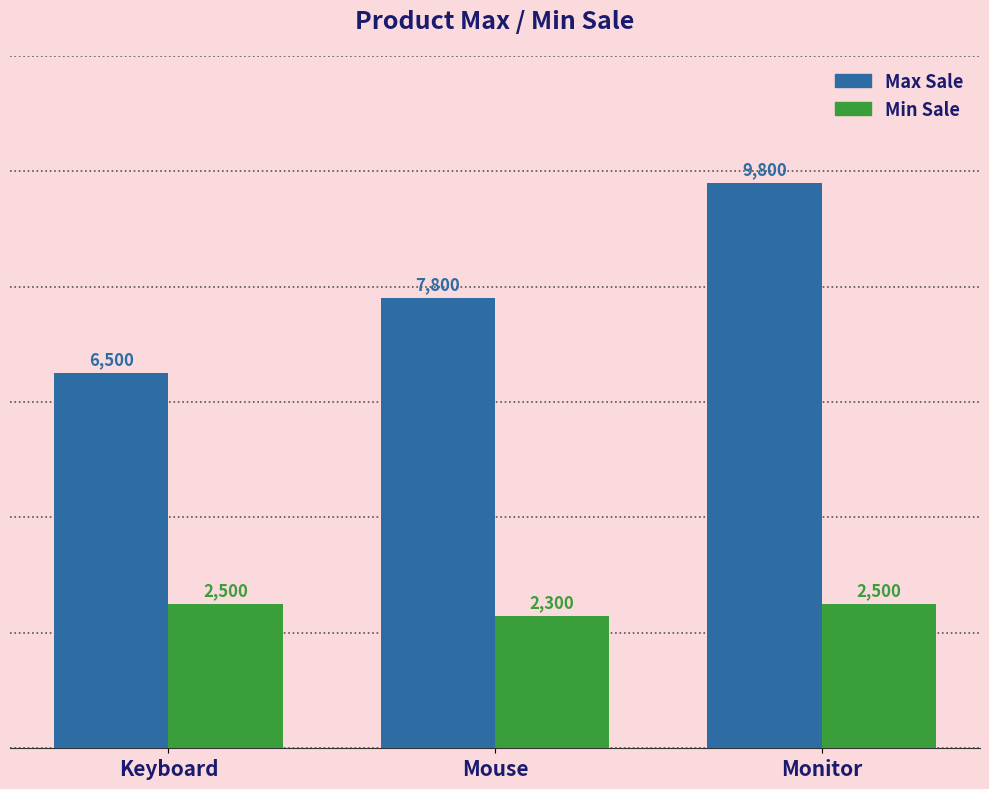

What is the value of the Min Sale bar at the 3rd from the left?

2500